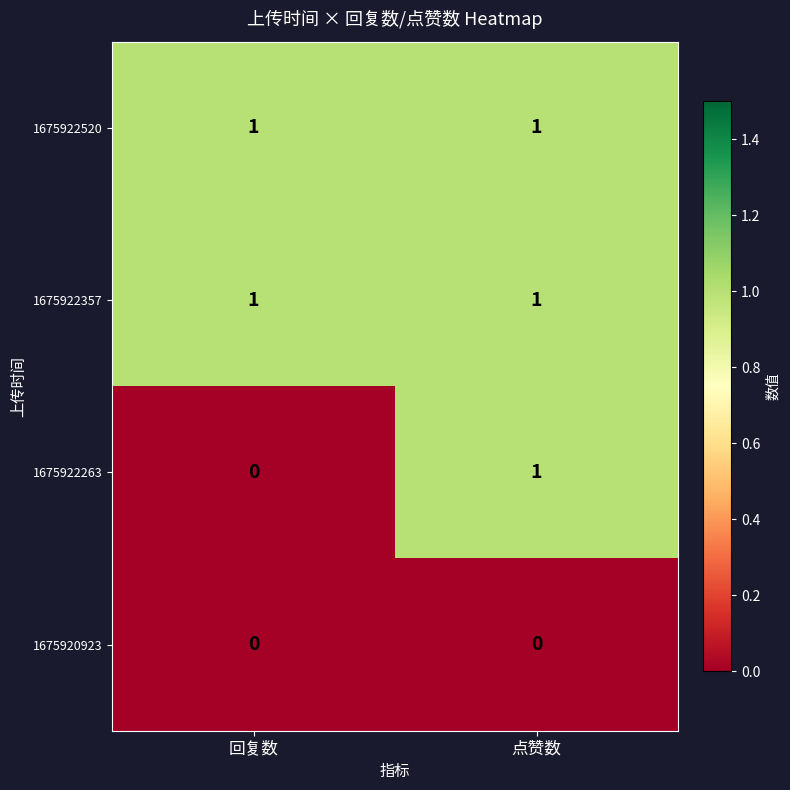

Reading left to right, what are all the values shown in this chart?

1675922520: 回复数=1	点赞数=1
1675922357: 回复数=1	点赞数=1
1675922263: 回复数=0	点赞数=1
1675920923: 回复数=0	点赞数=0